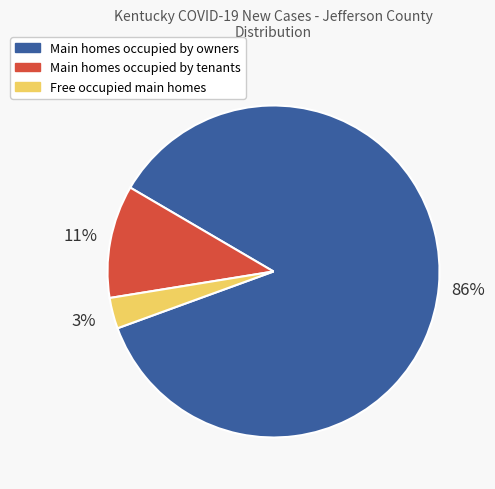

To the nearest percent, what is the average slice percentage?

33%